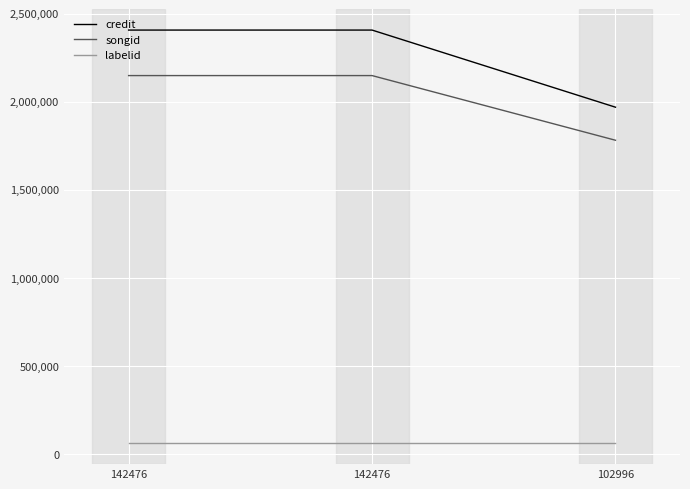

Reading left to right, extract all data points from this chart.

credit: 2406847	2406847	1969101
songid: 2148589	2148589	1781547
labelid: 60813	60813	60813